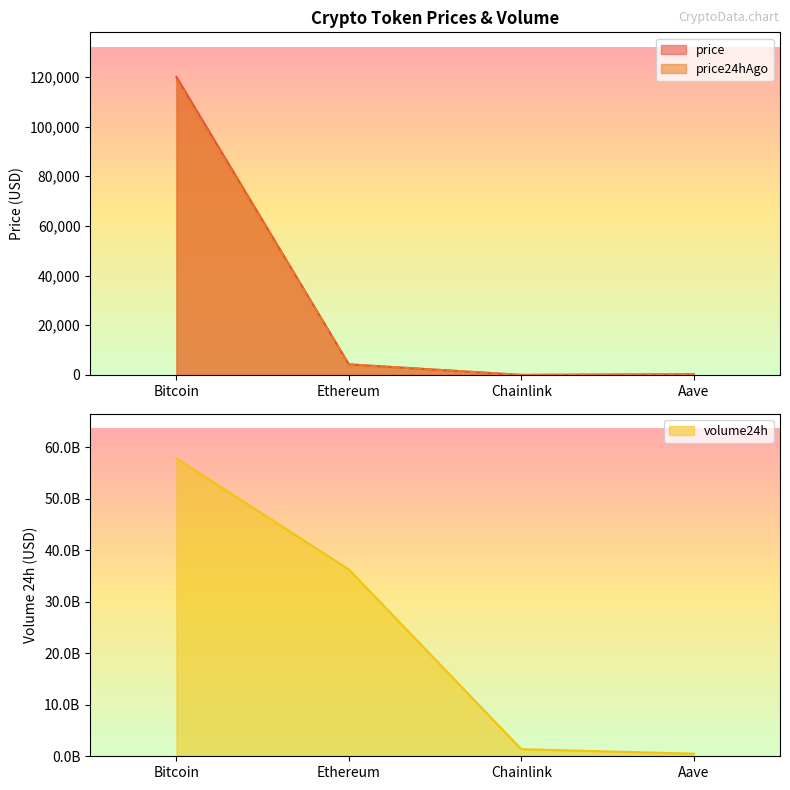

Is it true that price24hAgo equals 6701.0 at Ethereum?

False